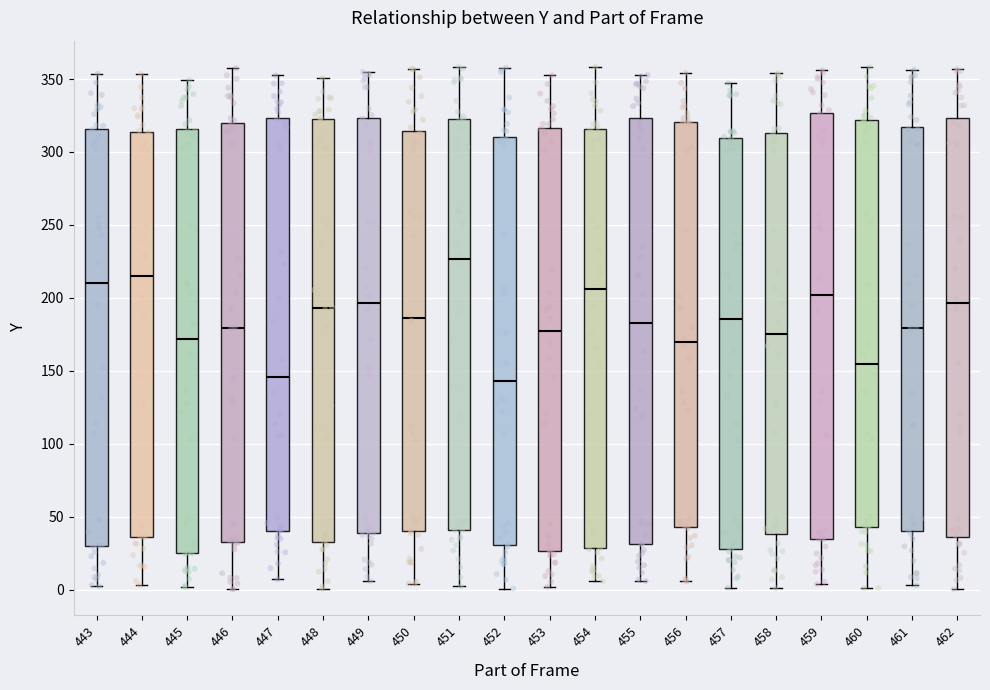

Reading left to right, read every box against the y-axis: the position of its median line, the range the box covers, and the ends of its whiskers. The values are not printed on the chart, so give them approximately, as read against the axis.

443: median 210, box 30 to 315, whiskers 0 to 355
444: median 215, box 35 to 315, whiskers 5 to 355
445: median 170, box 25 to 315, whiskers 0 to 350
446: median 180, box 30 to 320, whiskers 0 to 355
447: median 145, box 40 to 325, whiskers 5 to 355
448: median 195, box 30 to 320, whiskers 0 to 350
449: median 195, box 40 to 325, whiskers 5 to 355
450: median 185, box 40 to 315, whiskers 5 to 355
451: median 225, box 40 to 320, whiskers 0 to 360
452: median 145, box 30 to 310, whiskers 0 to 360
453: median 180, box 25 to 315, whiskers 0 to 355
454: median 205, box 30 to 315, whiskers 5 to 360
455: median 185, box 30 to 325, whiskers 5 to 355
456: median 170, box 45 to 320, whiskers 5 to 355
457: median 185, box 30 to 310, whiskers 0 to 345
458: median 175, box 40 to 315, whiskers 0 to 355
459: median 200, box 35 to 325, whiskers 5 to 355
460: median 155, box 45 to 320, whiskers 0 to 360
461: median 180, box 40 to 315, whiskers 5 to 355
462: median 195, box 35 to 325, whiskers 0 to 355